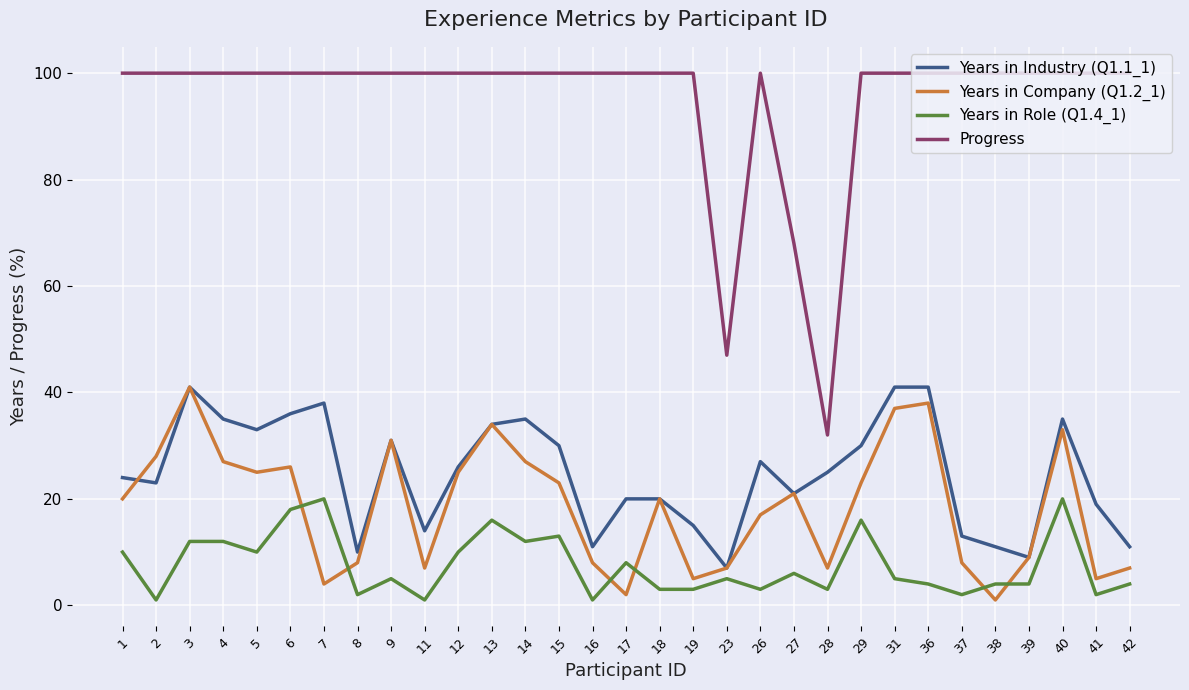

What is the difference between the maximum and second lowest values in the Progress series?

53